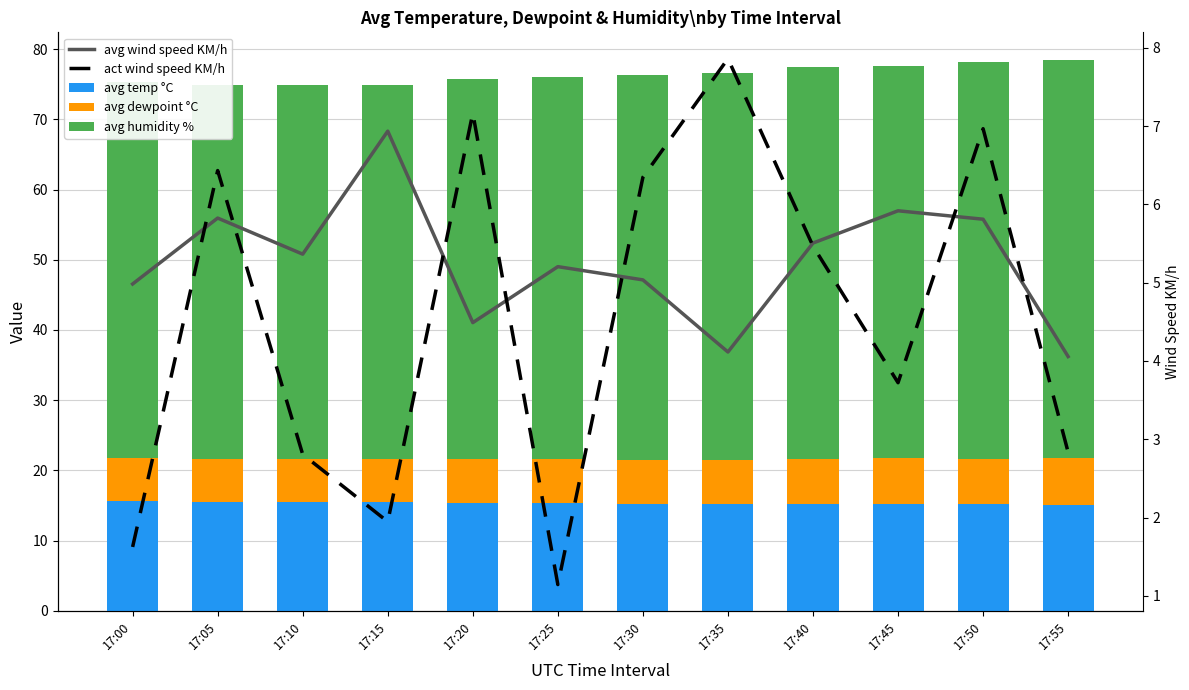

How many data points in act wind speed KM/h are above 5?

6